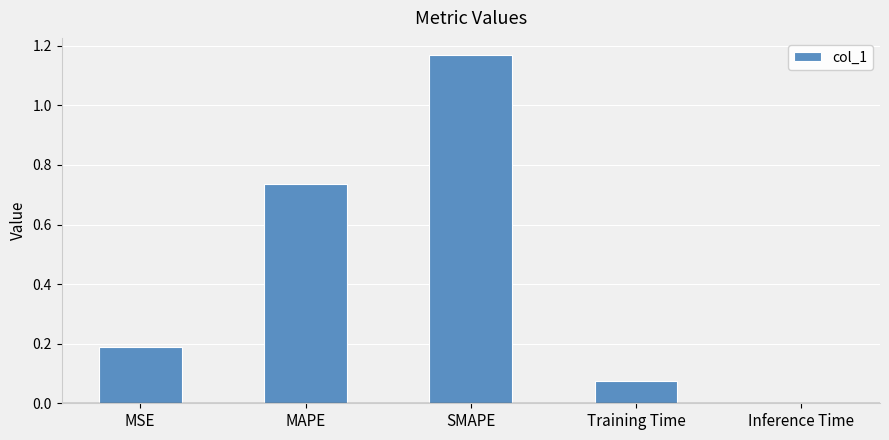

Is it true that the value at MSE is 0.2?

True